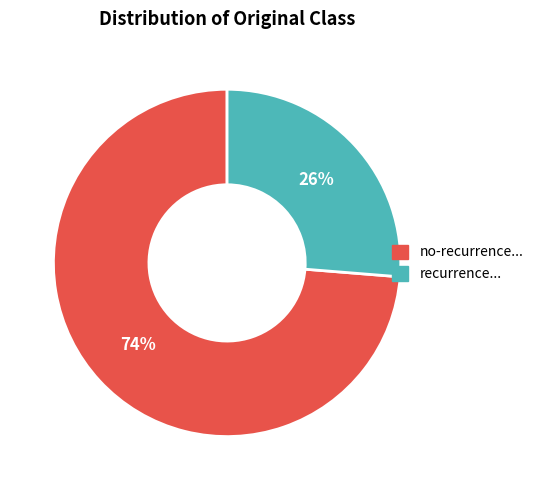

To the nearest percent, what is the average slice percentage?

50%